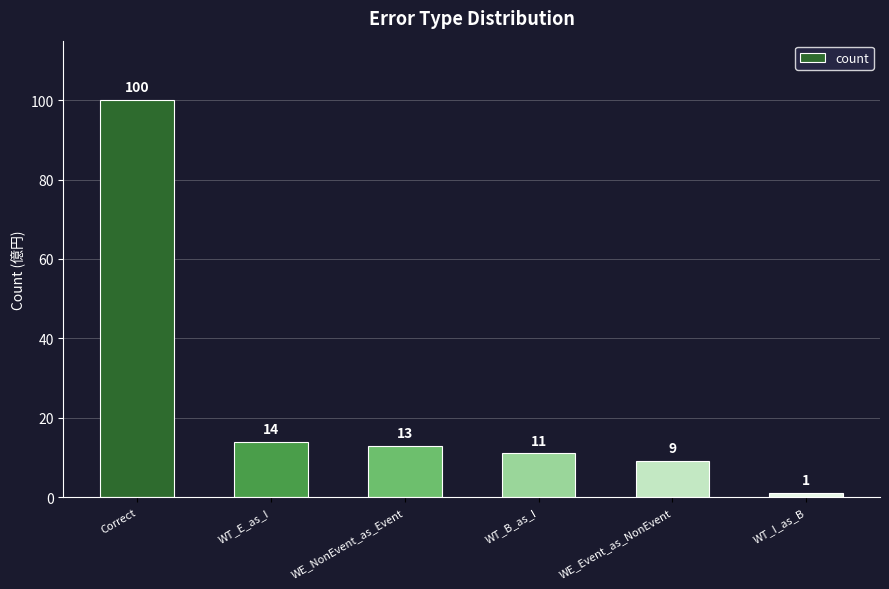

How many series are shown in this chart?

1